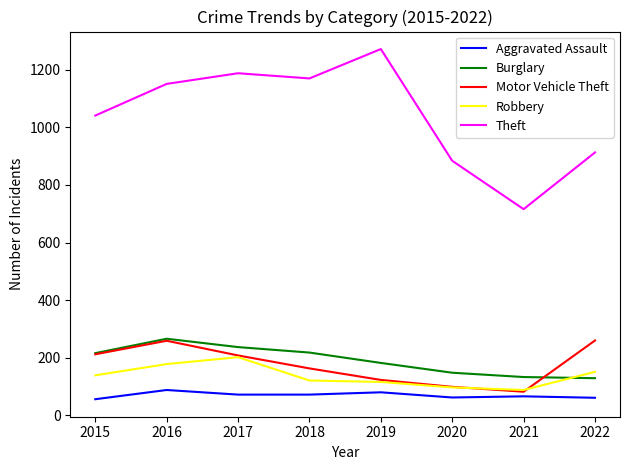

What is the maximum value for Burglary?

266